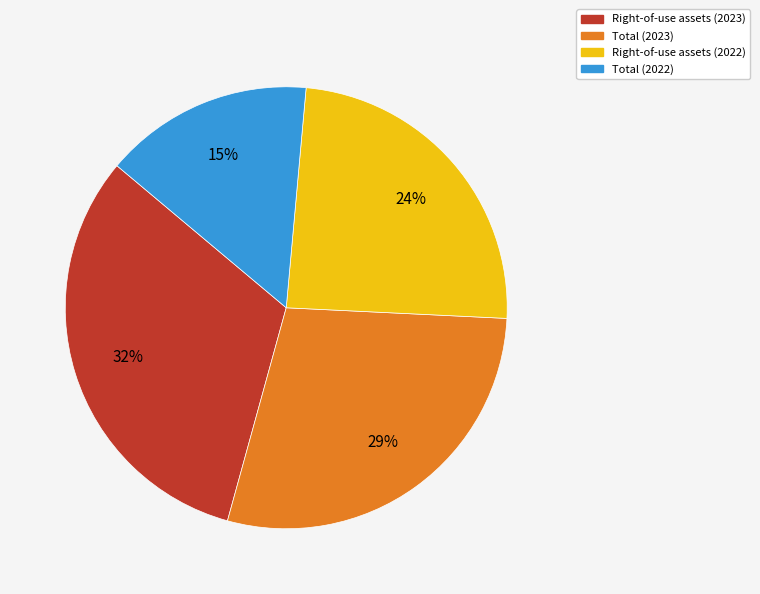

Count the number of slices in the pie.

4